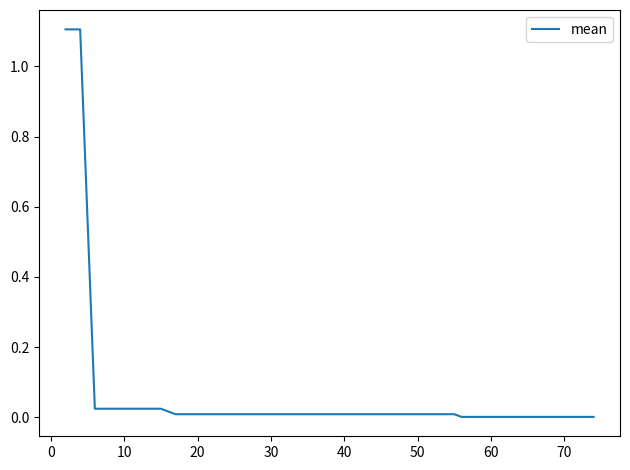

What is the difference between the maximum and minimum values?

1.1